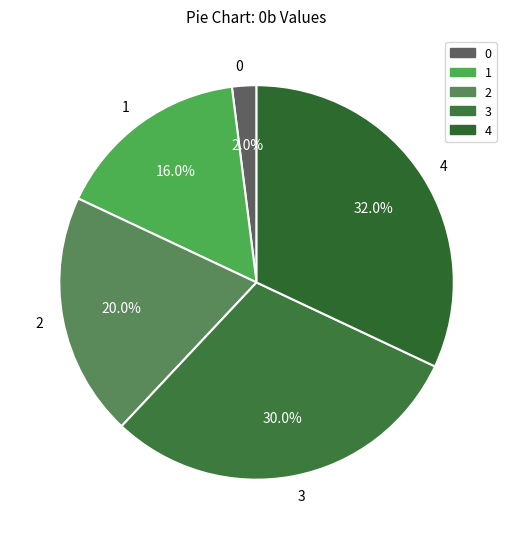

Is there a majority slice in this chart?

No